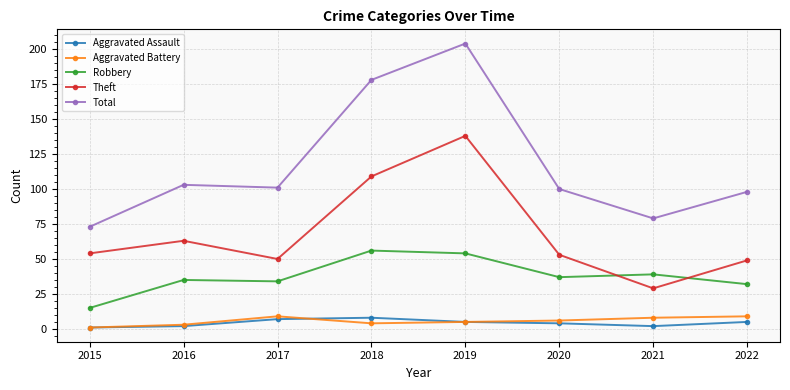

What is the difference between the maximum and second lowest values in the Aggravated Battery series?

6